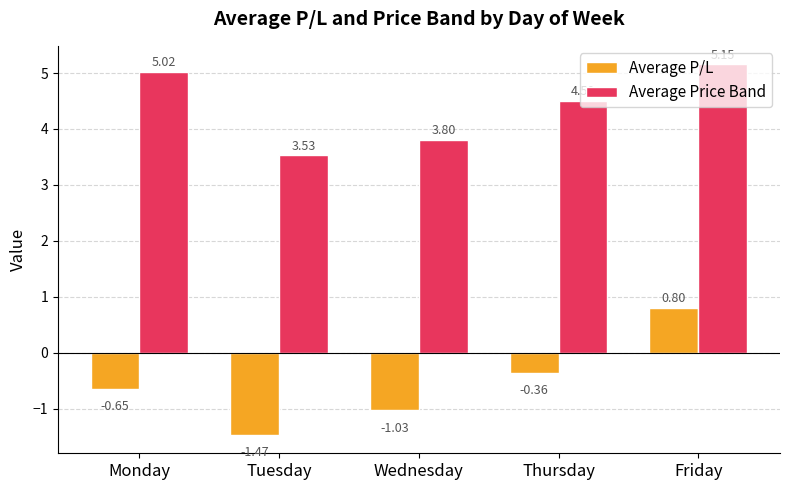

At which label does Average Price Band reach its peak?

Friday